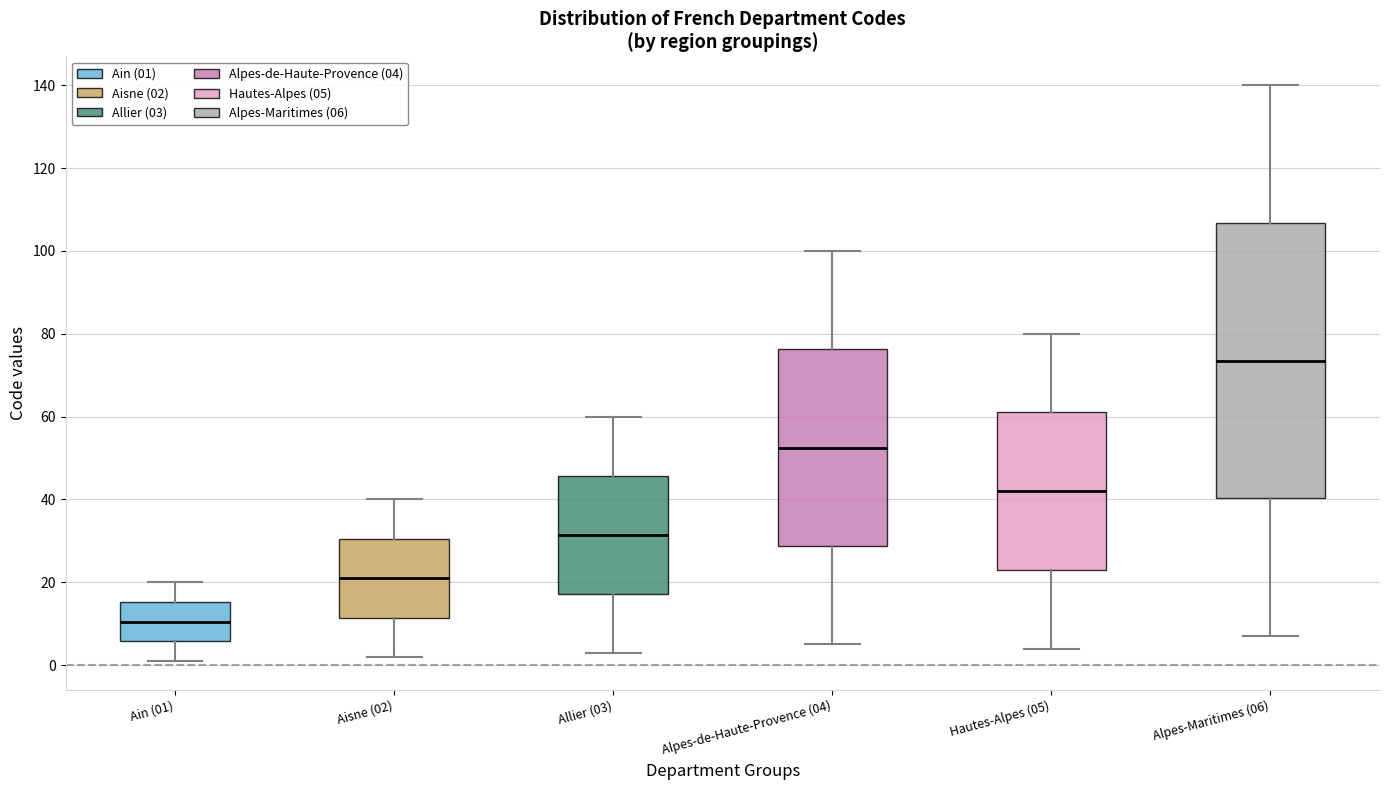

Where does the lower whisker of the box for Aisne (02) end on the y-axis? The values are not printed on the chart, so give them approximately, as read against the axis.

2